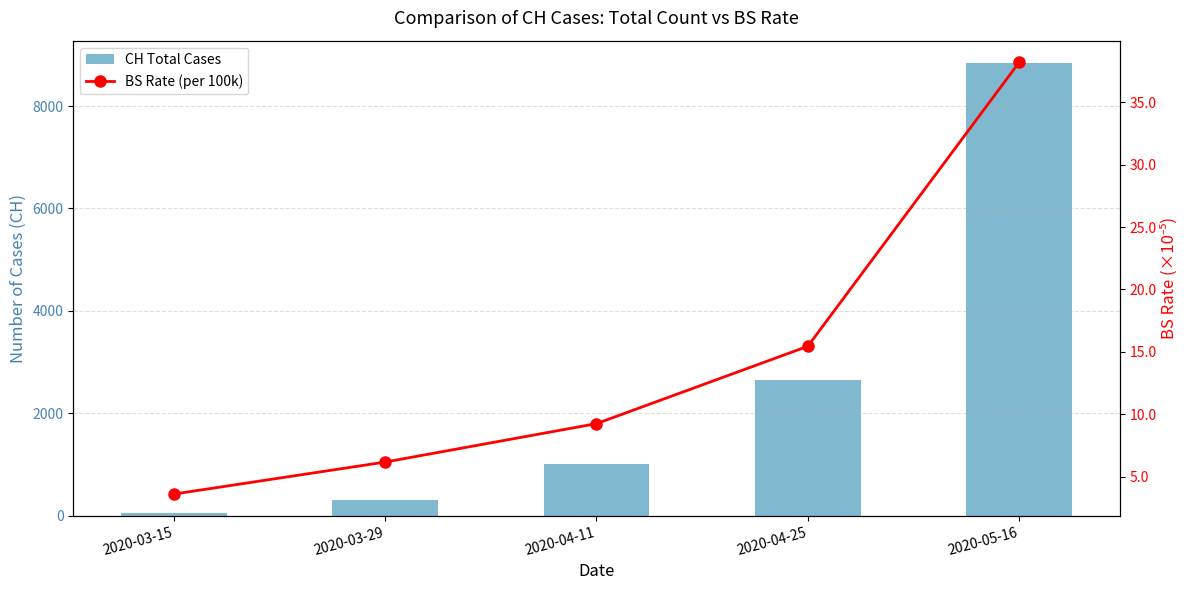

Rank the series by their average value, from highest to lowest.

CH Total Cases, BS Rate (per 100k)